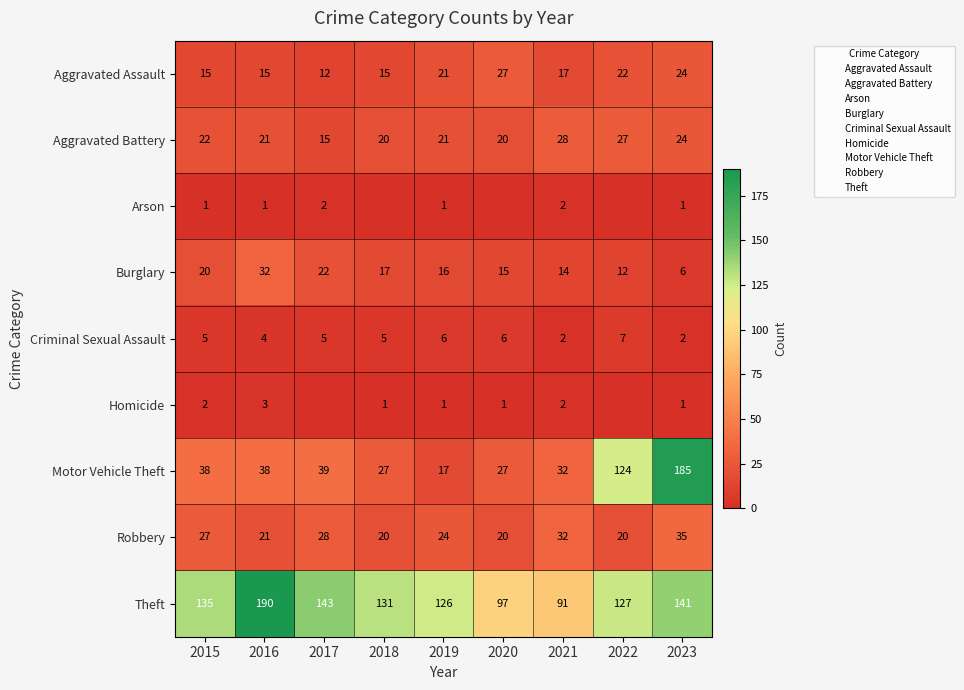

What is the sum of the Motor Vehicle Theft values at 2015 and 2016?

76